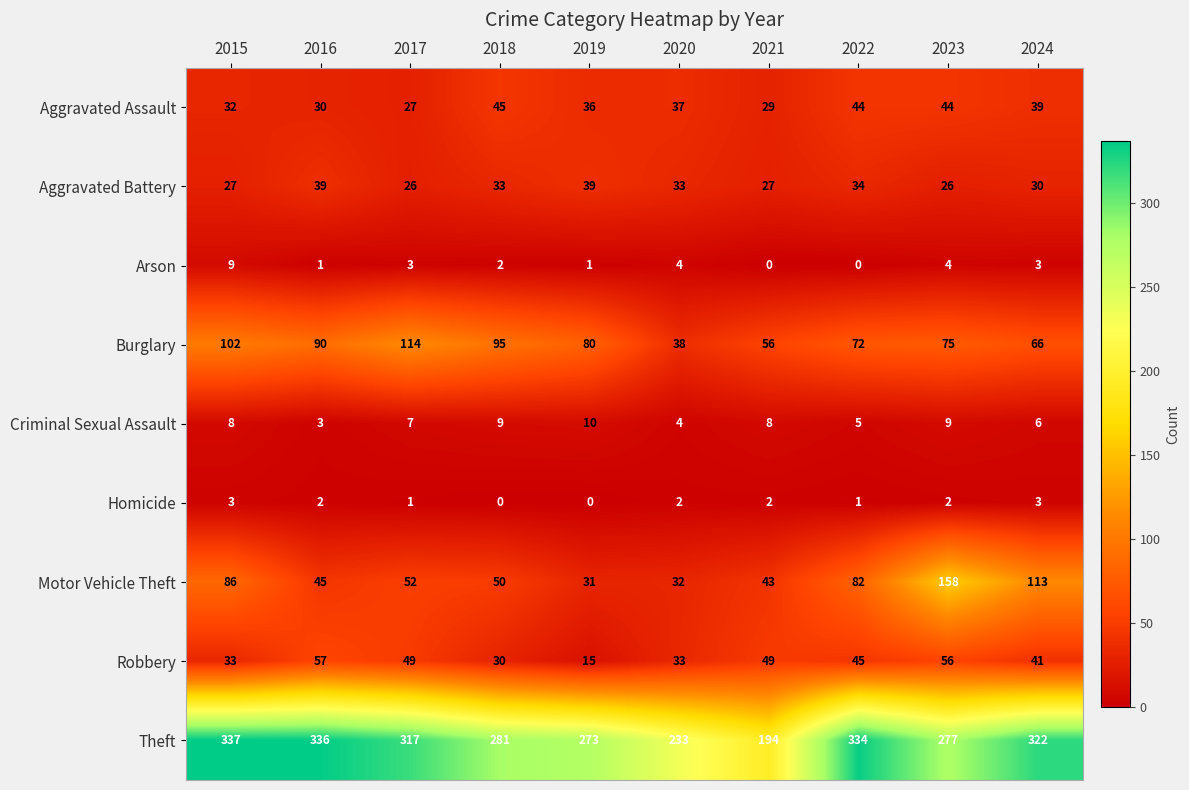

Where is Motor Vehicle Theft nearest to the value 94?

2015